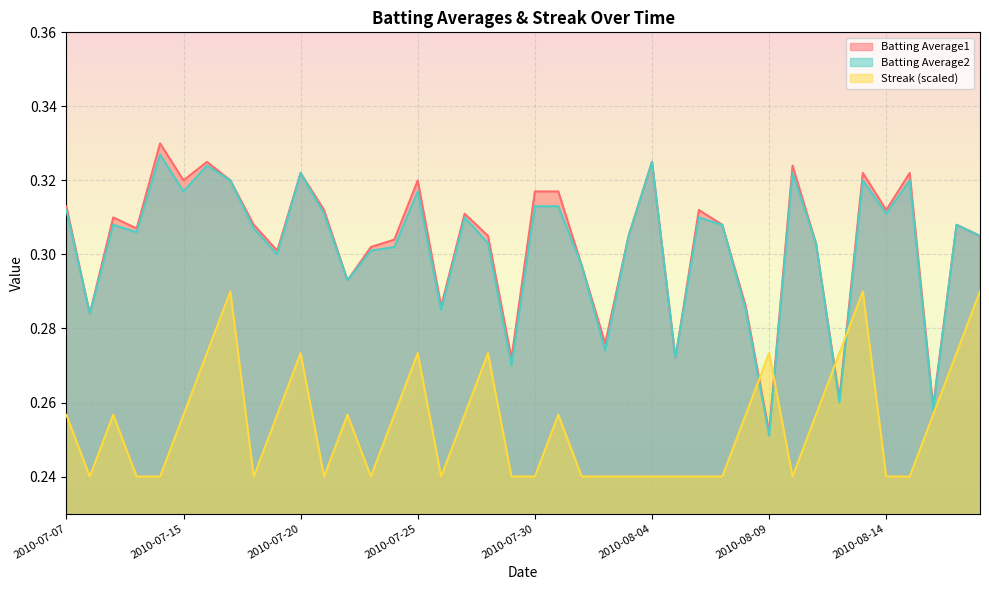

What is the label of the 11th point from the left?

2010-07-20